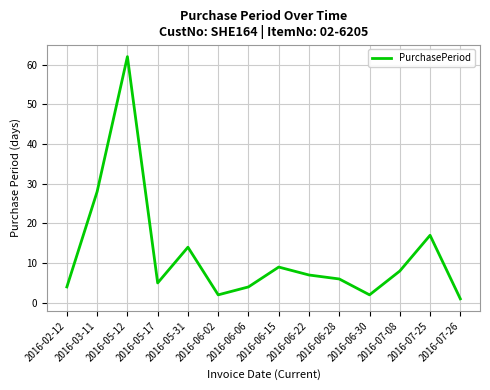

What is the sum of the values at 2016-03-11 and 2016-06-28?

34